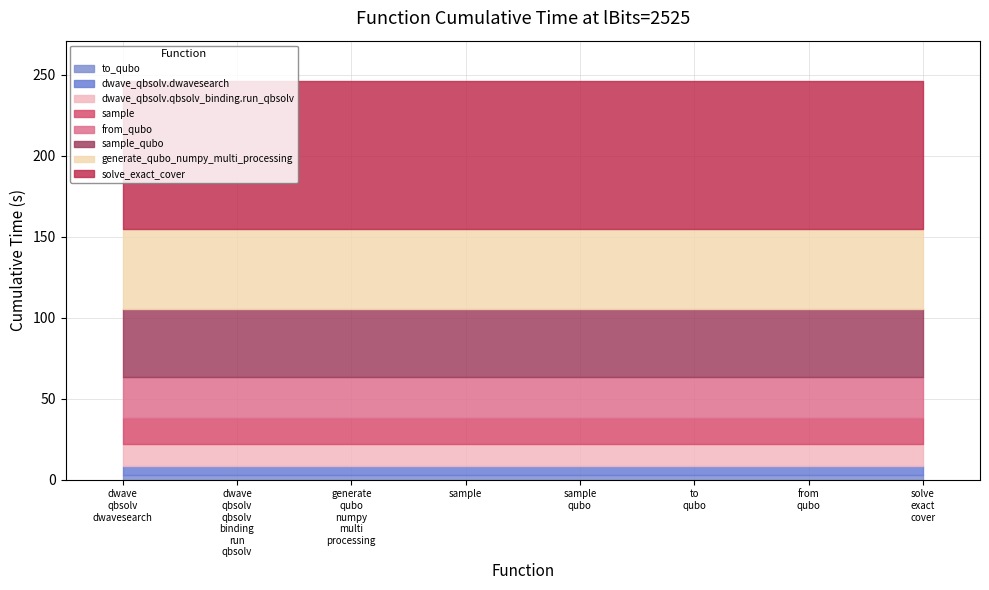

Does the chart have visible grid lines?

Yes